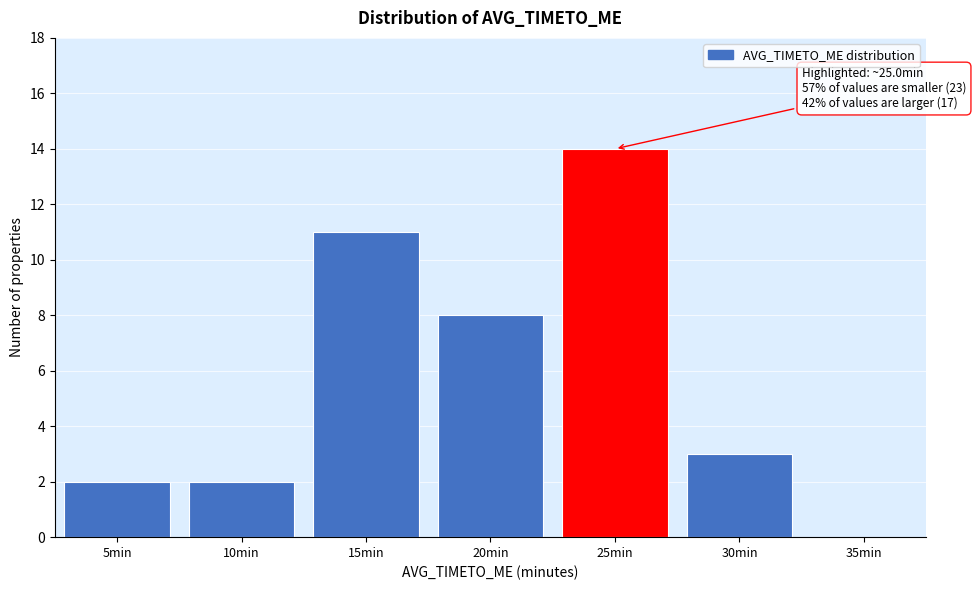

Reading right to left, list all the values displayed in this chart.

35min=0	30min=3	25min=14	20min=8	15min=11	10min=2	5min=2